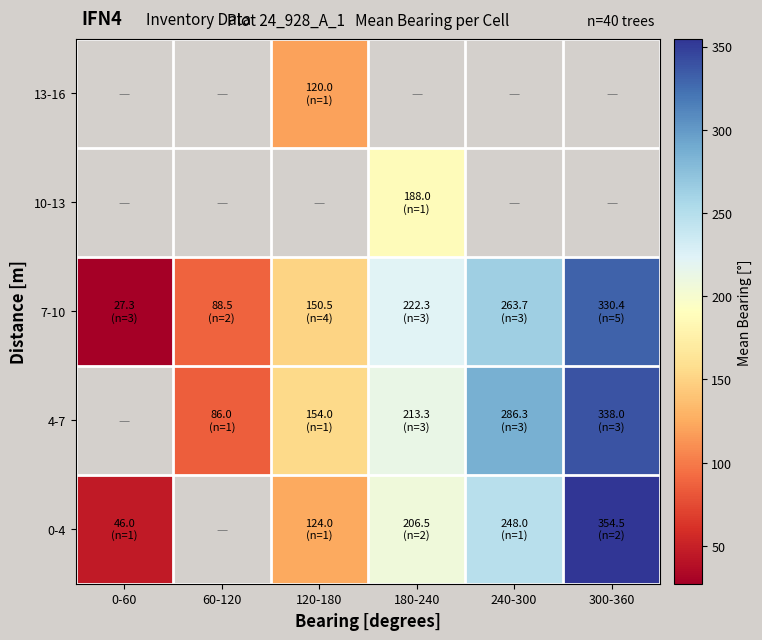

Rank the series at 300-360 from lowest to highest value.

7-10, 10-13, 13-16, 4-7, 0-4